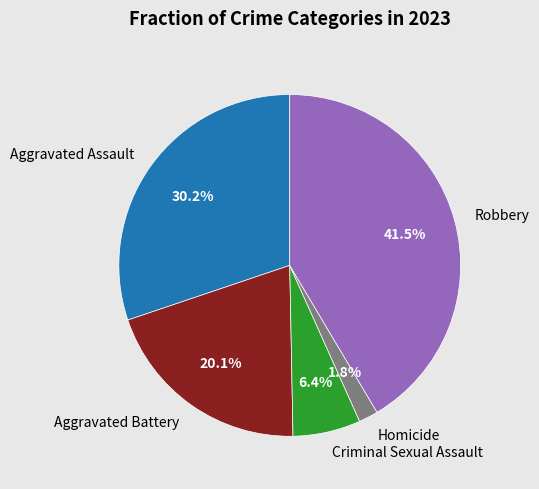

What percentage is the Aggravated Battery slice, to the nearest percent?

20%